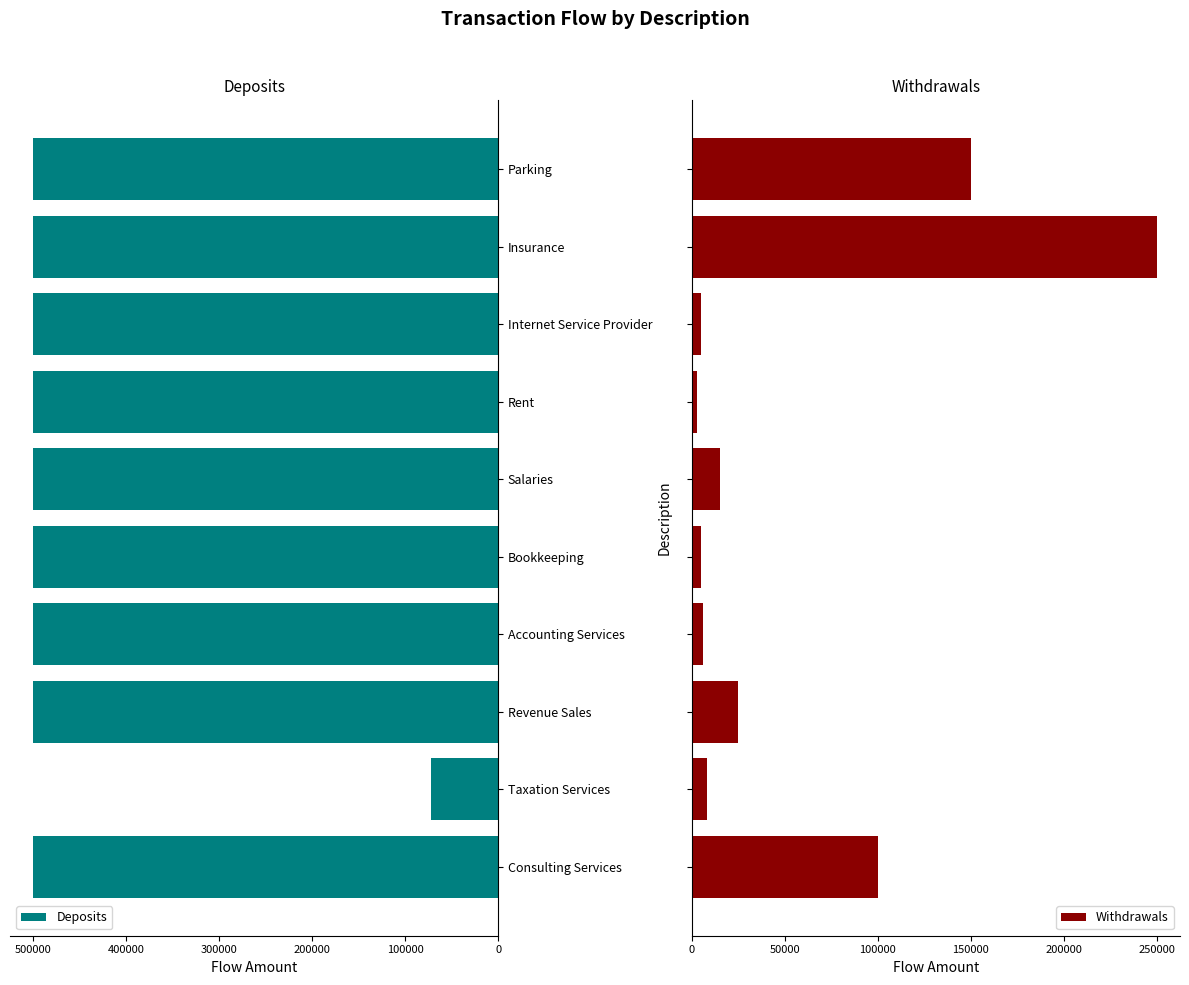

What is the average value of the Deposits series?

457200